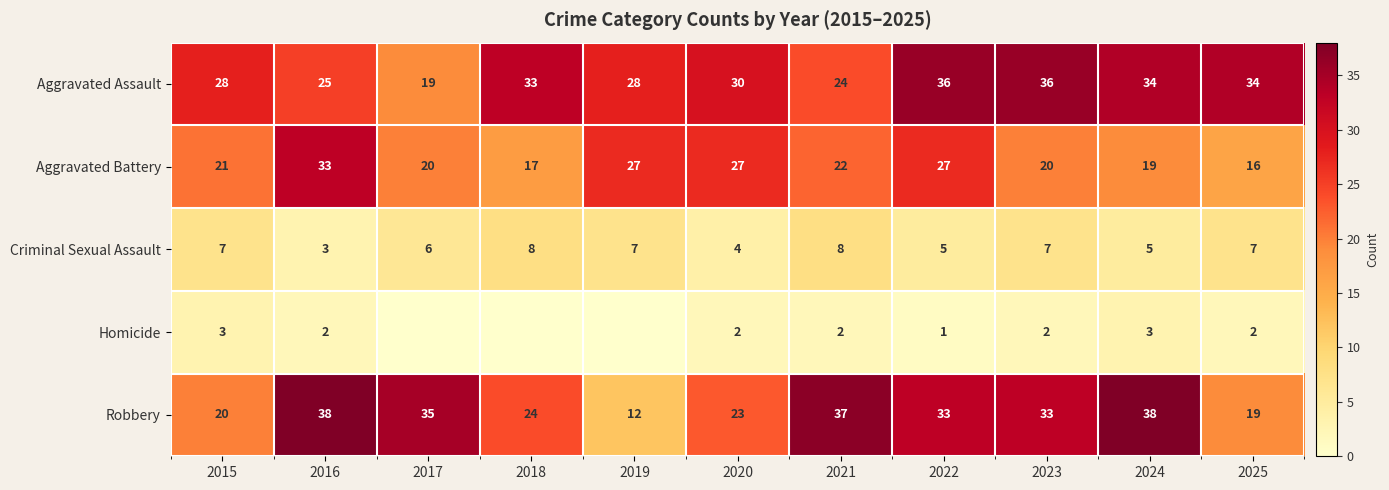

At 2023, list the series in order from largest to smallest.

Aggravated Assault, Robbery, Aggravated Battery, Criminal Sexual Assault, Homicide